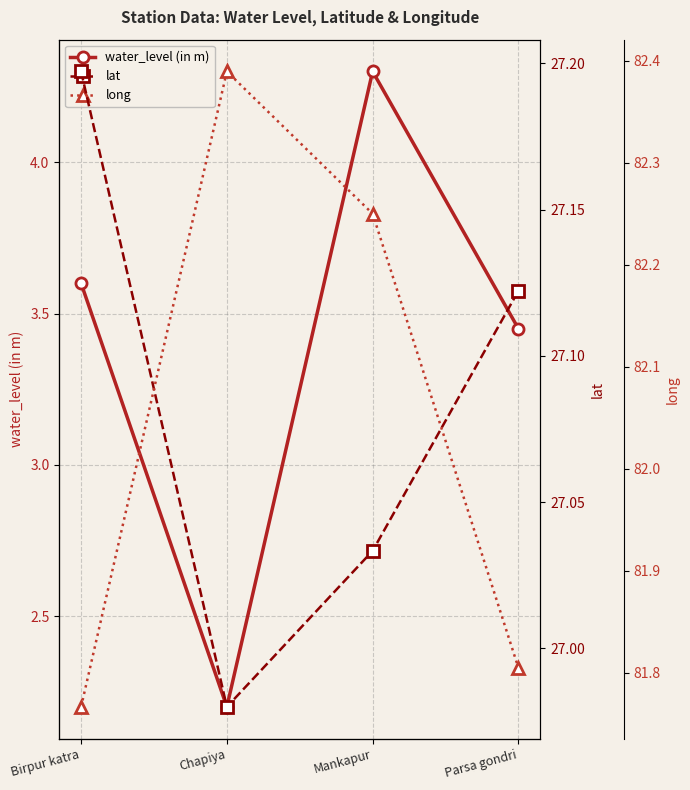

What is the label of the 3rd point from the left?

Mankapur